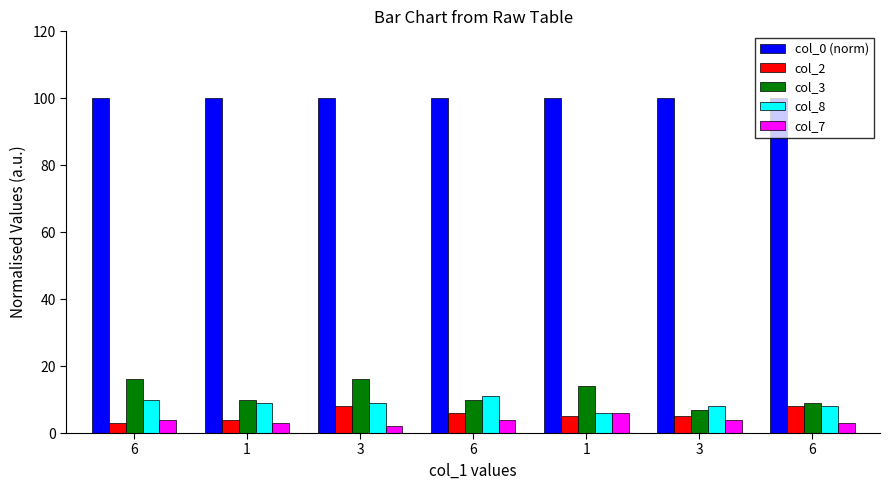

Which series has the largest range (max minus min)?

col_3